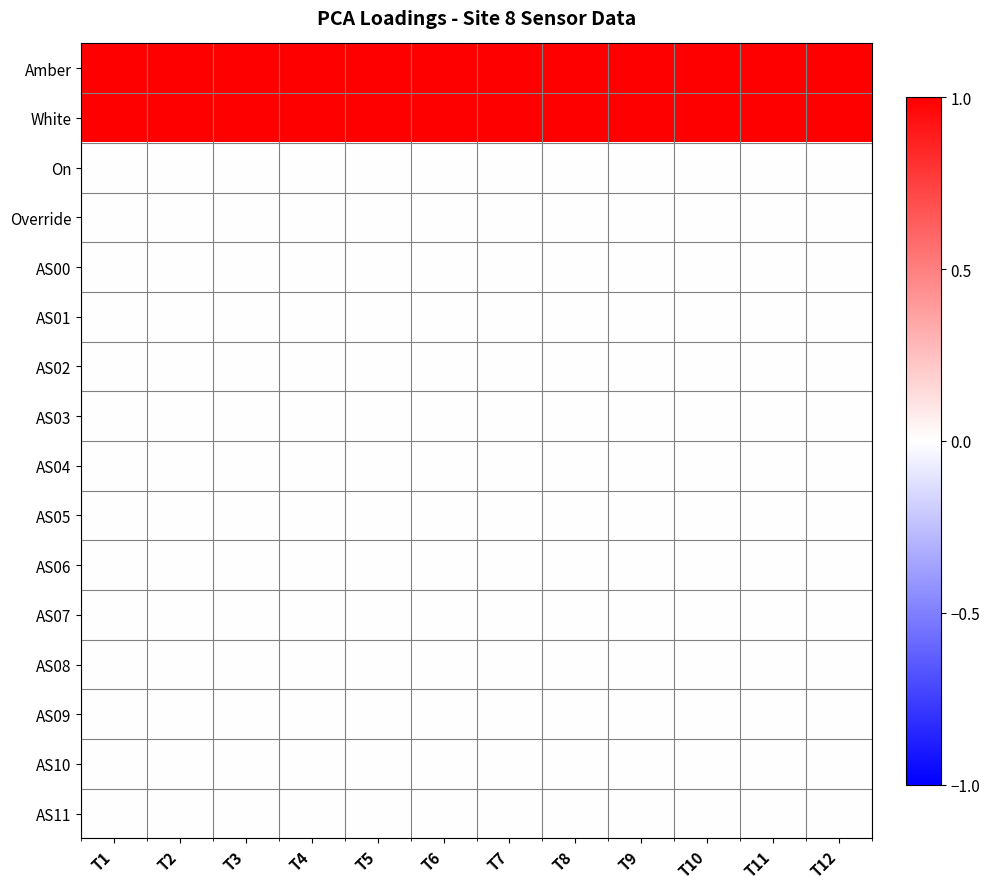

Which category has the lowest value across all series?

T1